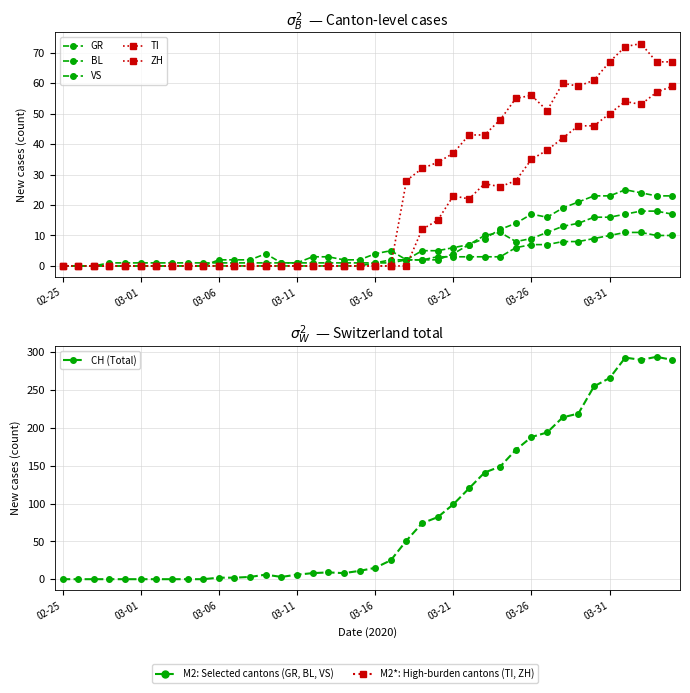

Is the value of GR at 28 greater than the value of TI at 20?

Yes